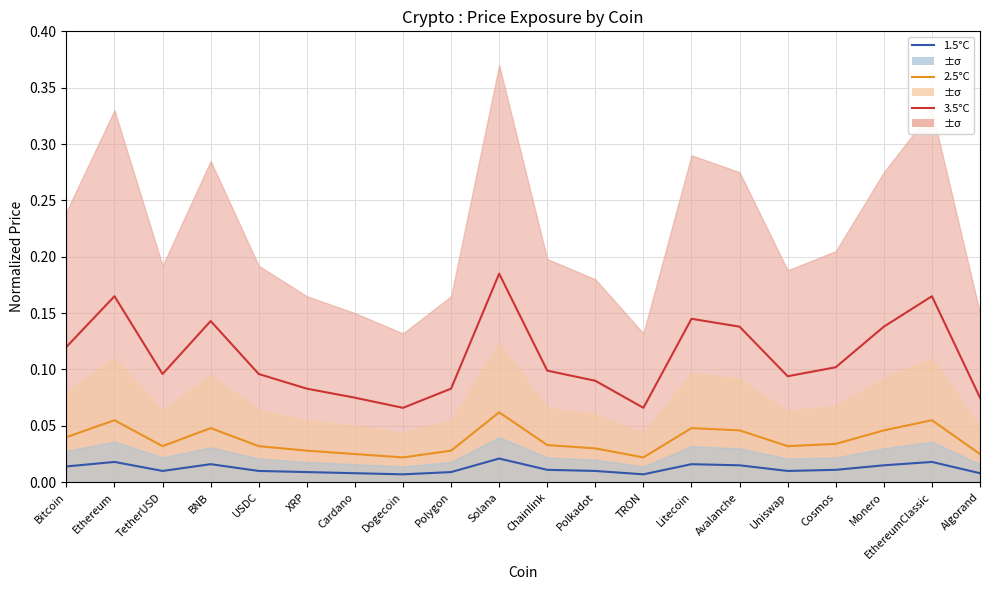

Between USDC and Polkadot, which is larger?

USDC